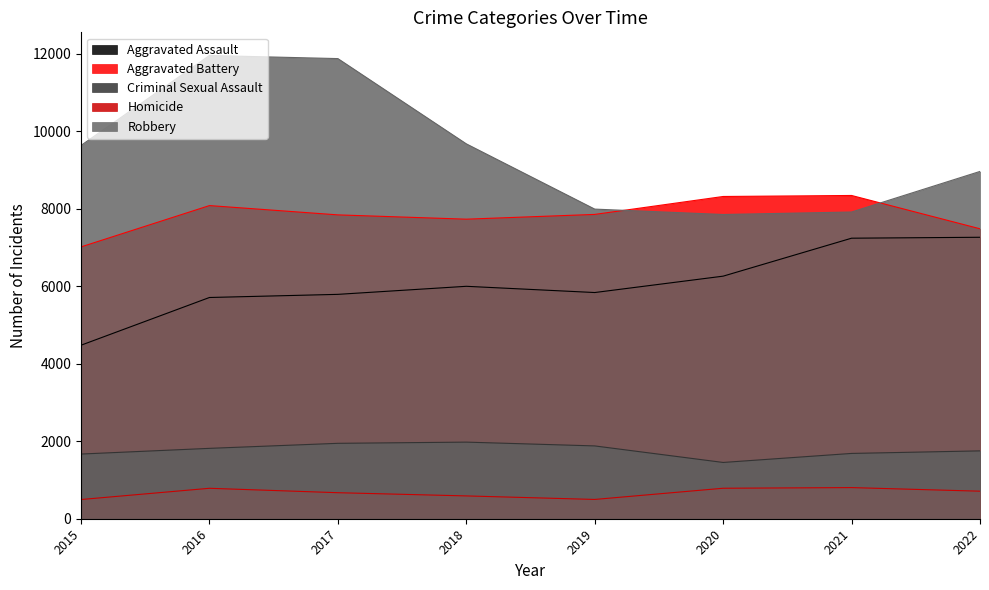

Reading right to left, transcribe all the data shown in this chart.

Aggravated Assault: 7267	7243	6263	5840	6001	5793	5712	4480
Aggravated Battery: 7486	8346	8320	7857	7734	7845	8085	7018
Criminal Sexual Assault: 1752	1686	1453	1880	1978	1947	1817	1670
Homicide: 711	804	787	498	589	672	786	496
Robbery: 8967	7919	7855	7994	9679	11880	11960	9638